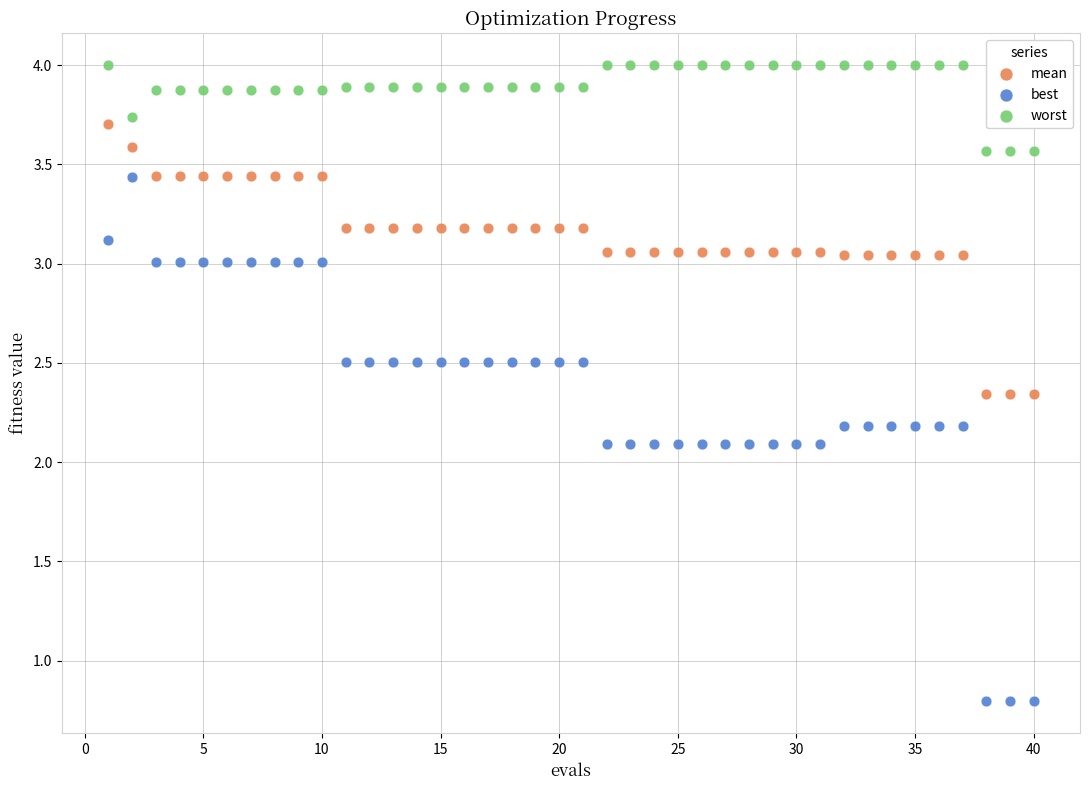

Across all data points, what is the range of X values (max minus min)?

39.0